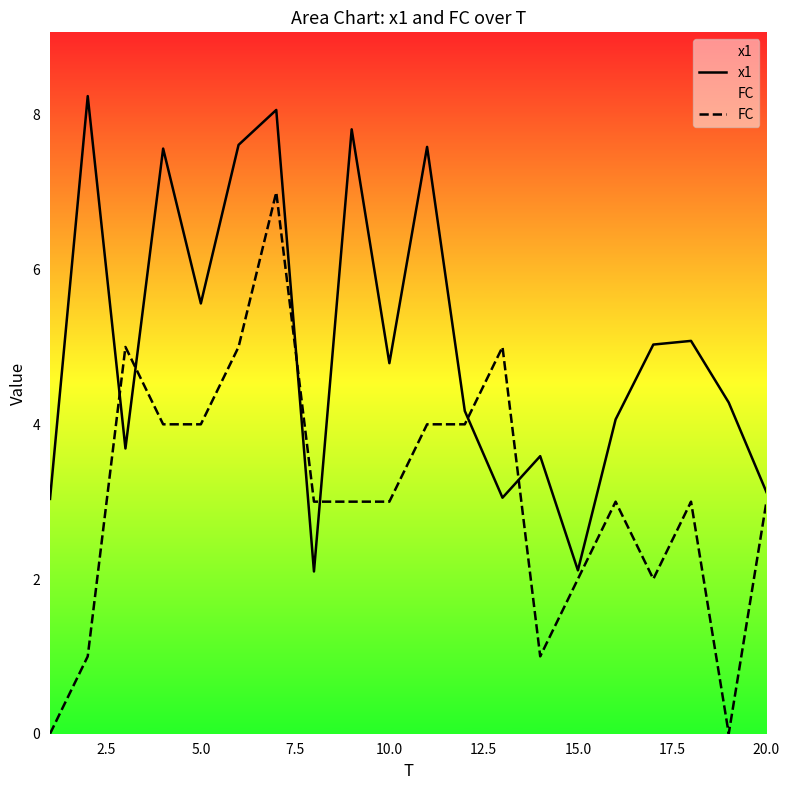

What is the difference between the second highest and second lowest values in the FC series?

5.0